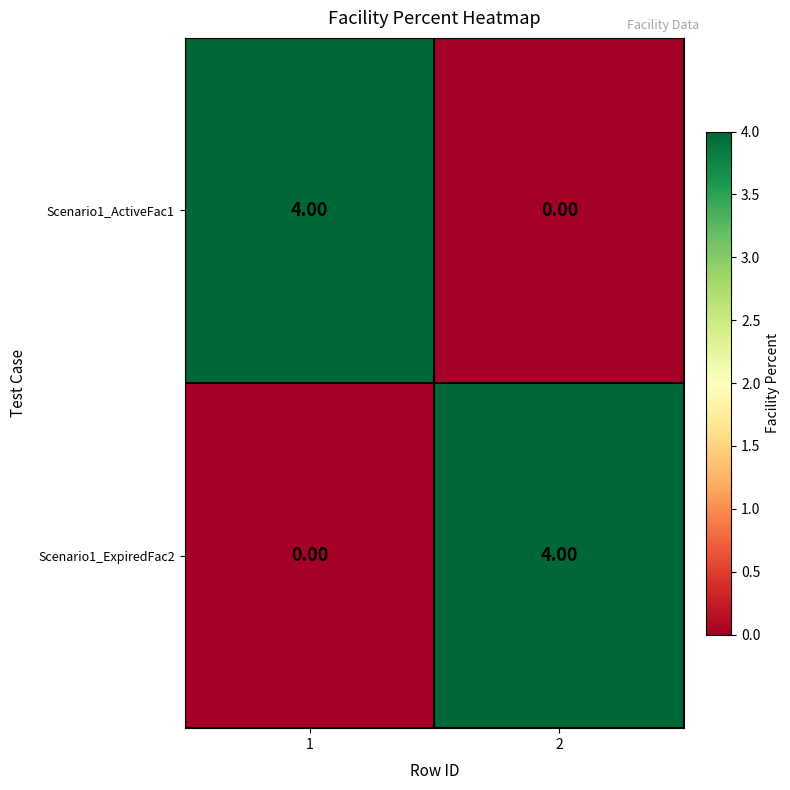

Rank the series at 2 from highest to lowest value.

Scenario1_ExpiredFac2, Scenario1_ActiveFac1